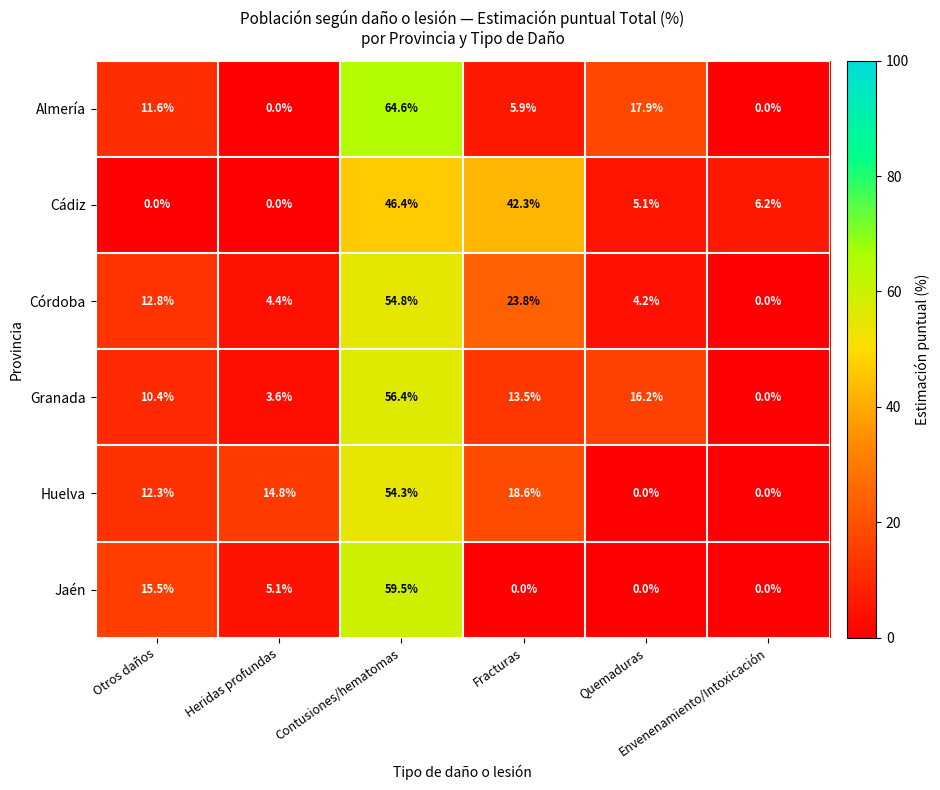

Which series has the largest total across all categories?

Granada